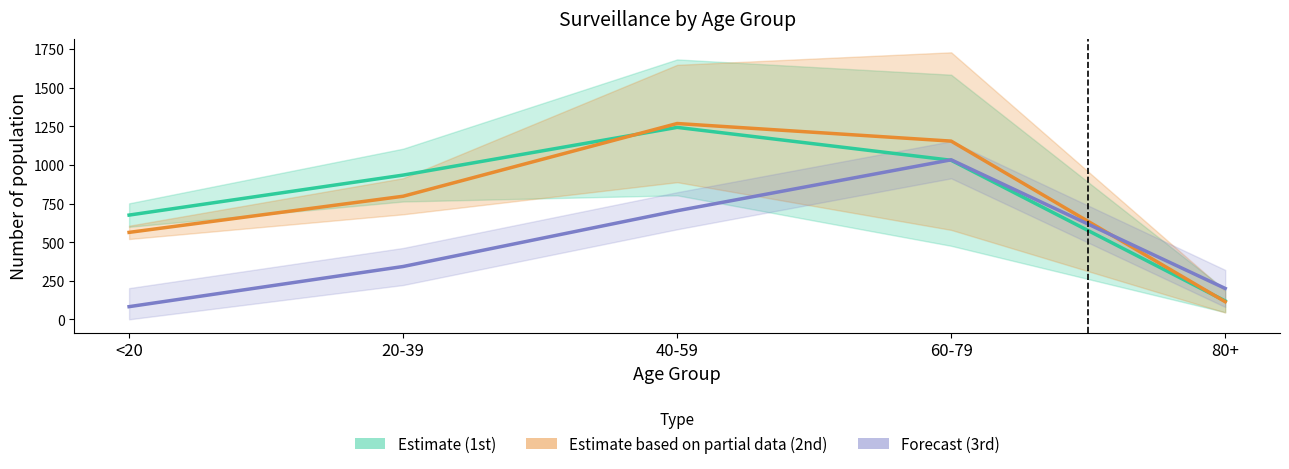

What is the label of the 5th point from the right?

<20